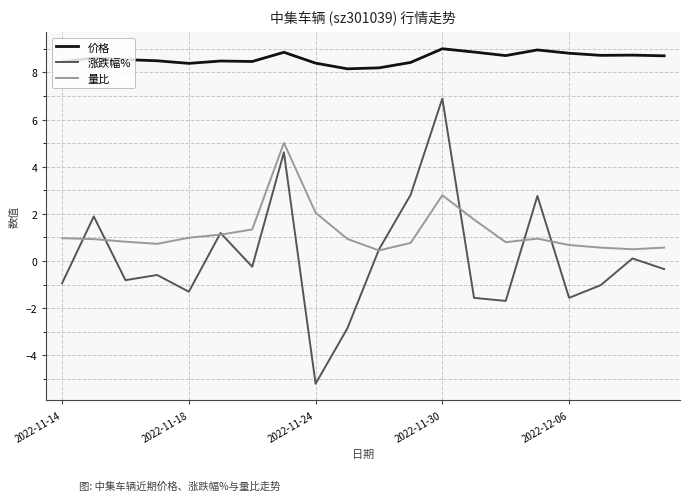

Which series has the largest range (max minus min)?

涨跌幅%